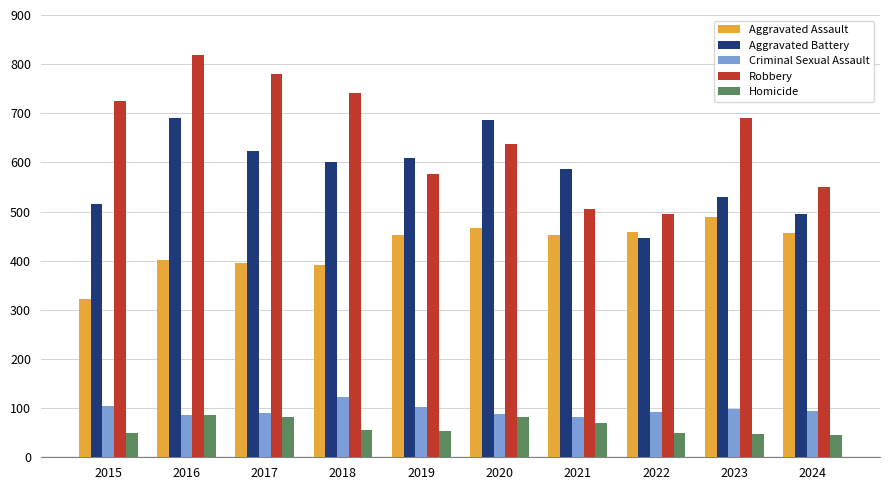

How many values in the Homicide series are below 56?

5